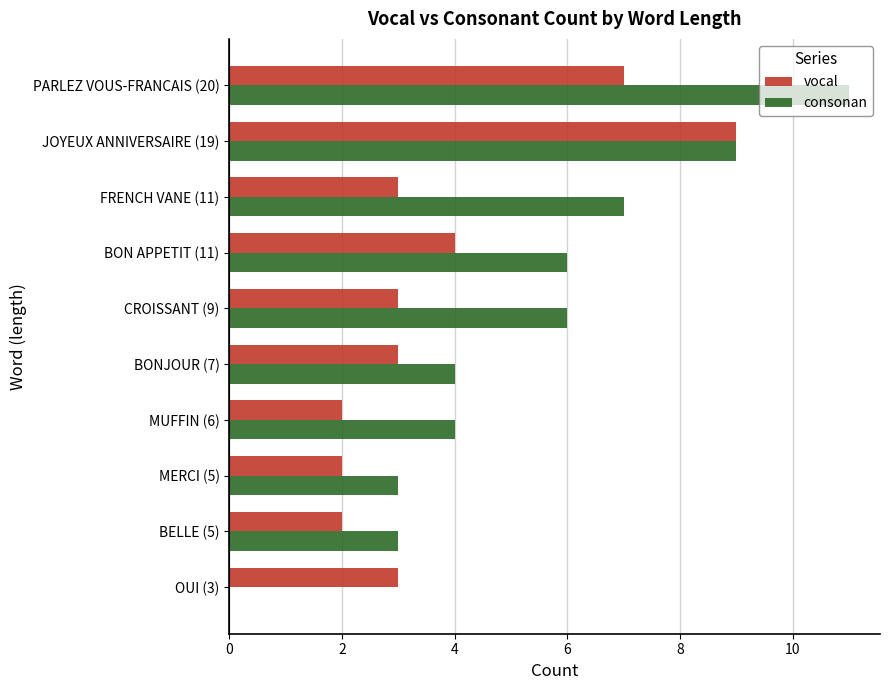

The vocal series shows 3 at MERCI (5). True or false?

False